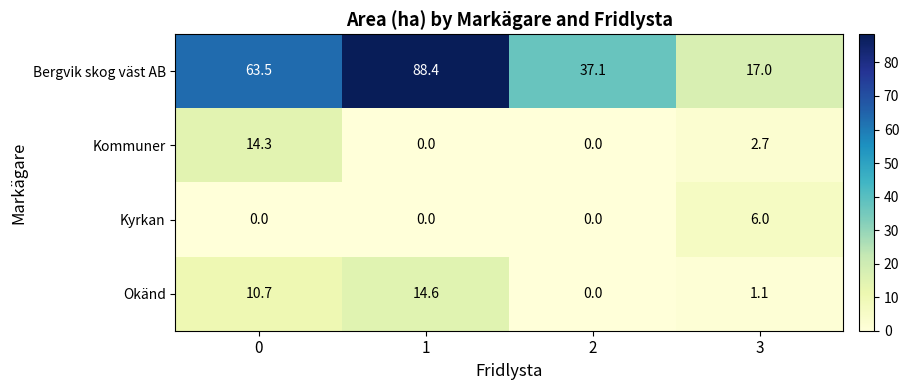

What is the total value across all series at 0?

88.5